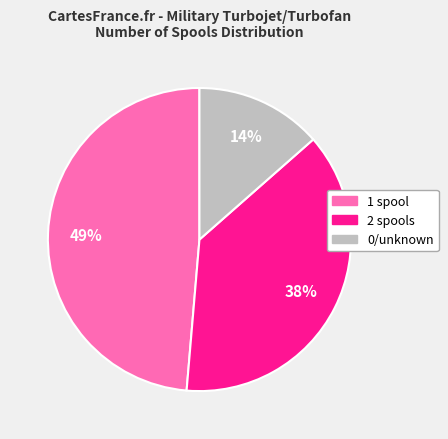

Is there a majority slice in this chart?

No